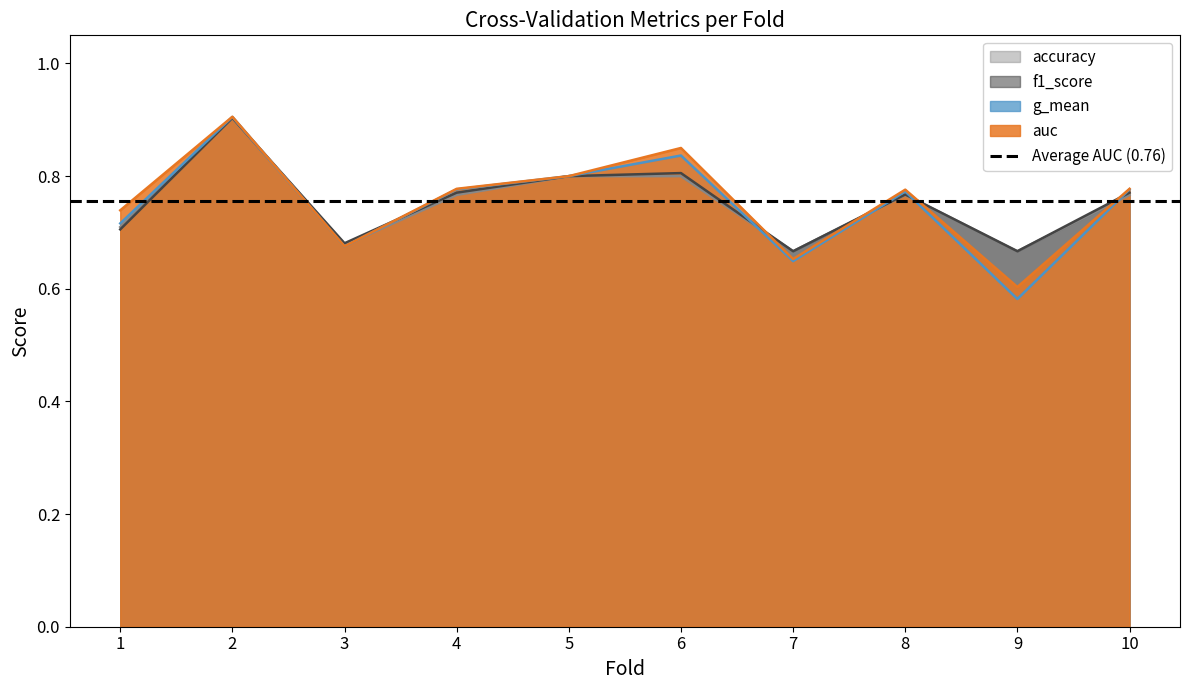

At which label is f1_score closest to 0?

7